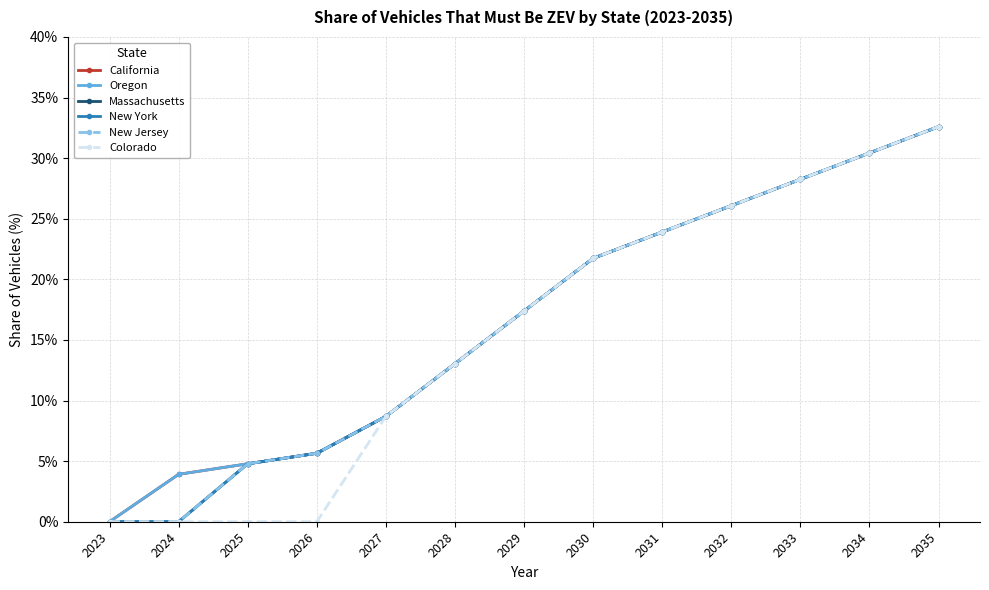

What is the total value across all series at 2026?

28.3